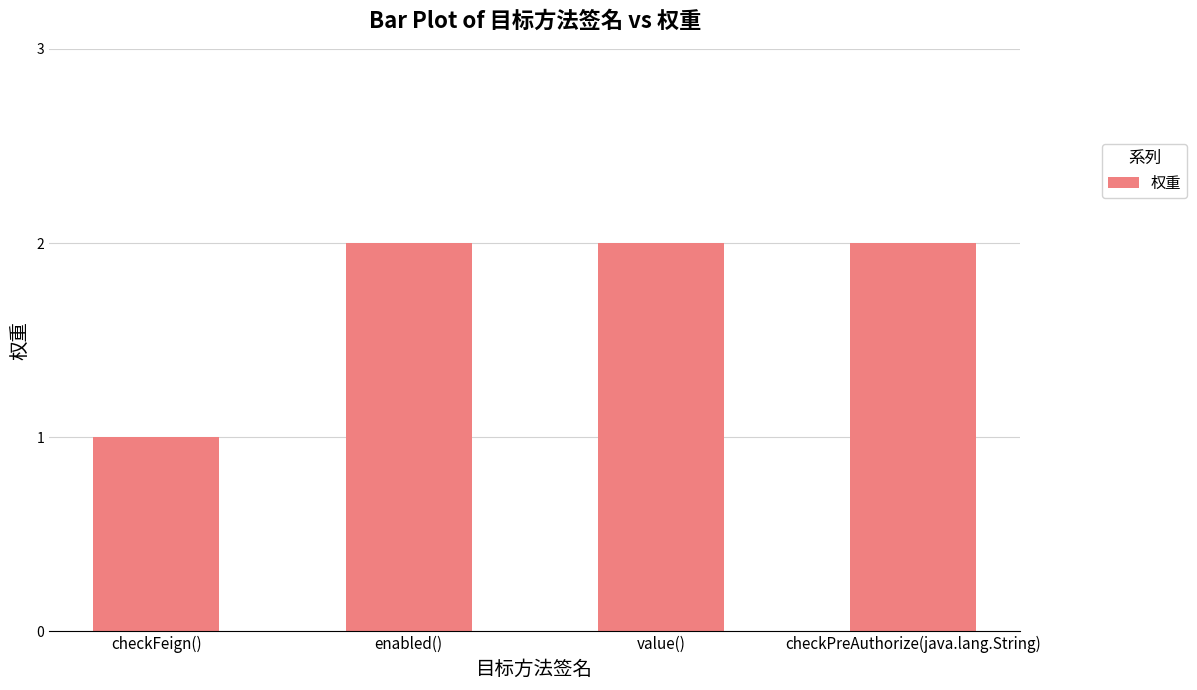

How many bars are there in total?

4